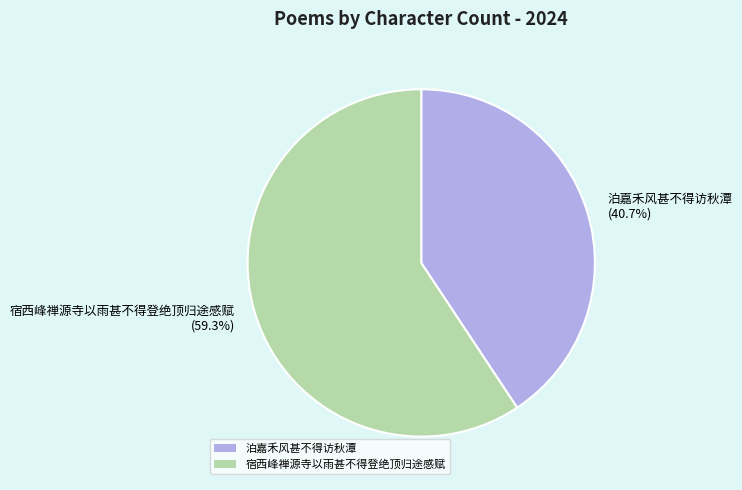

Between 宿西峰禅源寺以雨甚不得登绝顶归途感赋 and 泊嘉禾风甚不得访秋潭, which is larger?

宿西峰禅源寺以雨甚不得登绝顶归途感赋